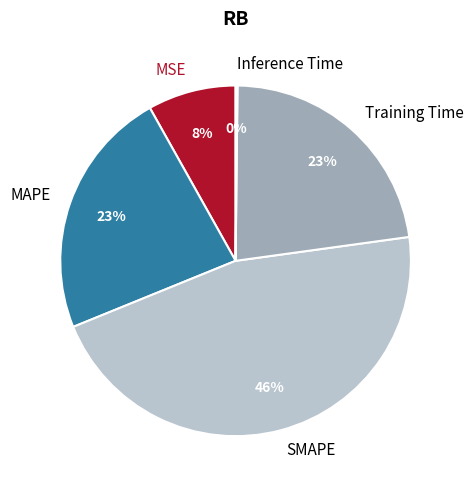

What percentage is the MSE slice, to the nearest percent?

8%